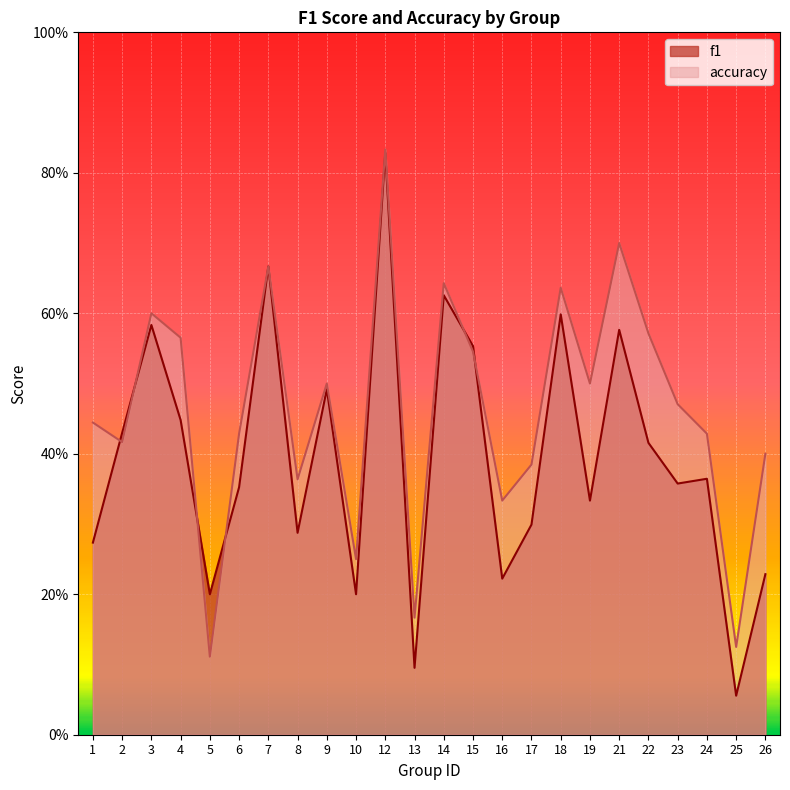

List the series in order of their peak value, lowest first.

f1, accuracy